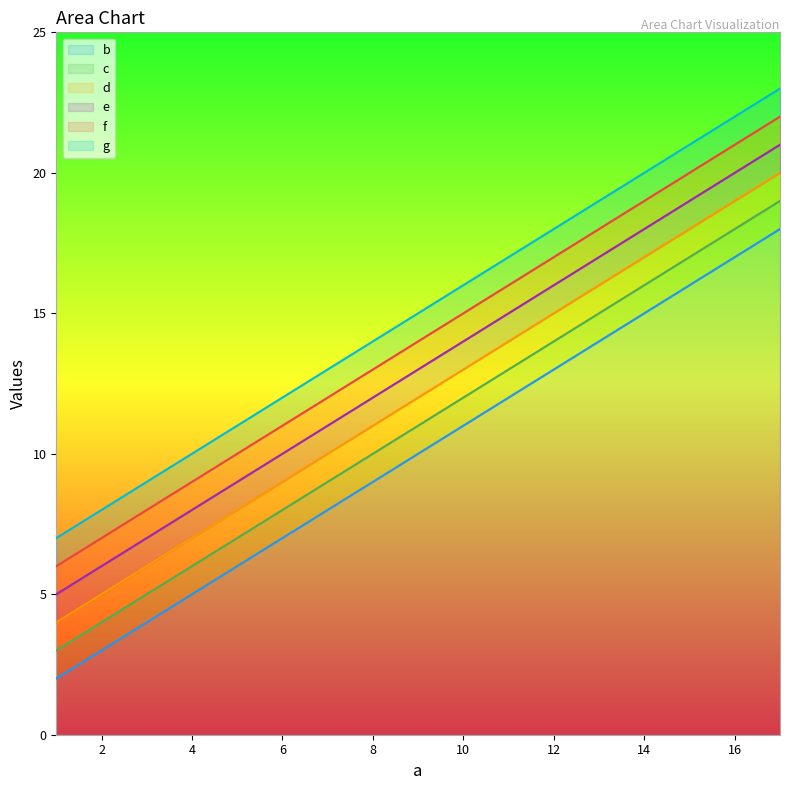

List the labels in order of e value, smallest first.

1, 2, 3, 4, 5, 6, 7, 8, 9, 10, 11, 12, 13, 14, 15, 16, 17